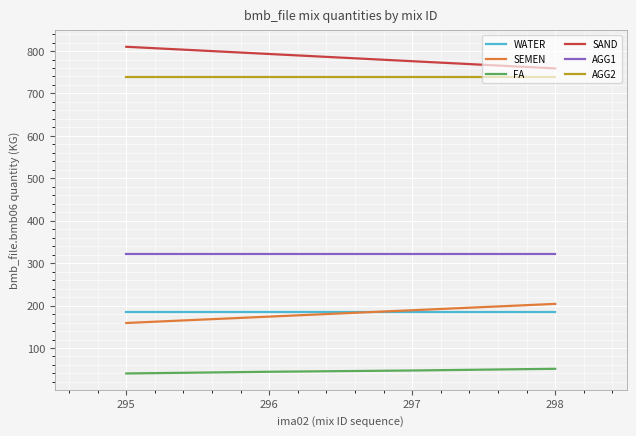

The value of SEMEN at 296 is 174. True or false?

True